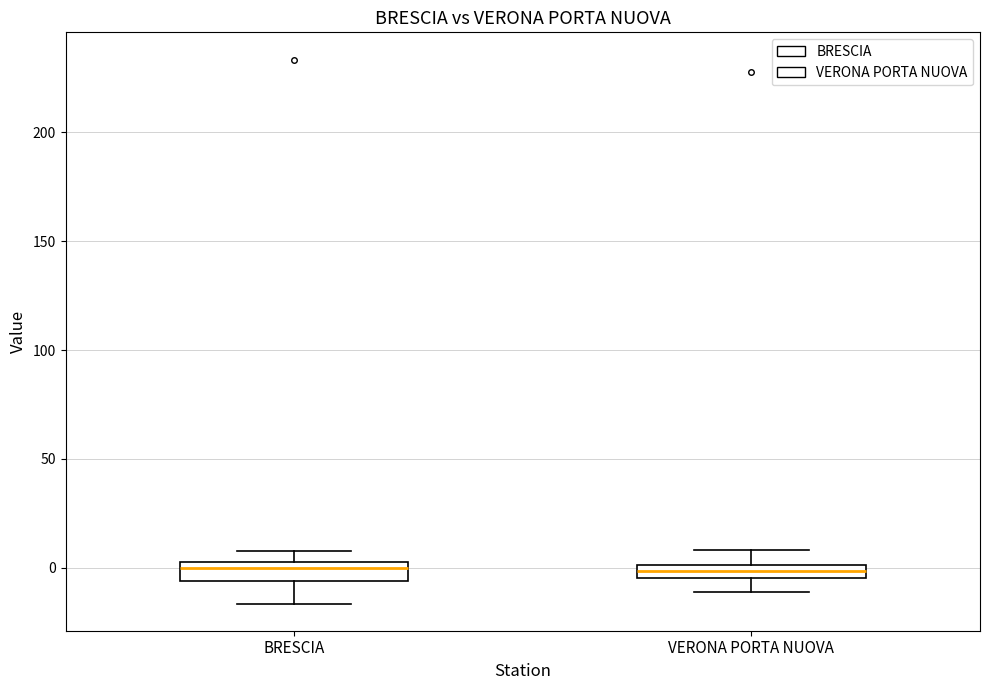

Where does the lower whisker of the box for VERONA PORTA NUOVA end on the y-axis? The values are not printed on the chart, so give them approximately, as read against the axis.

-10